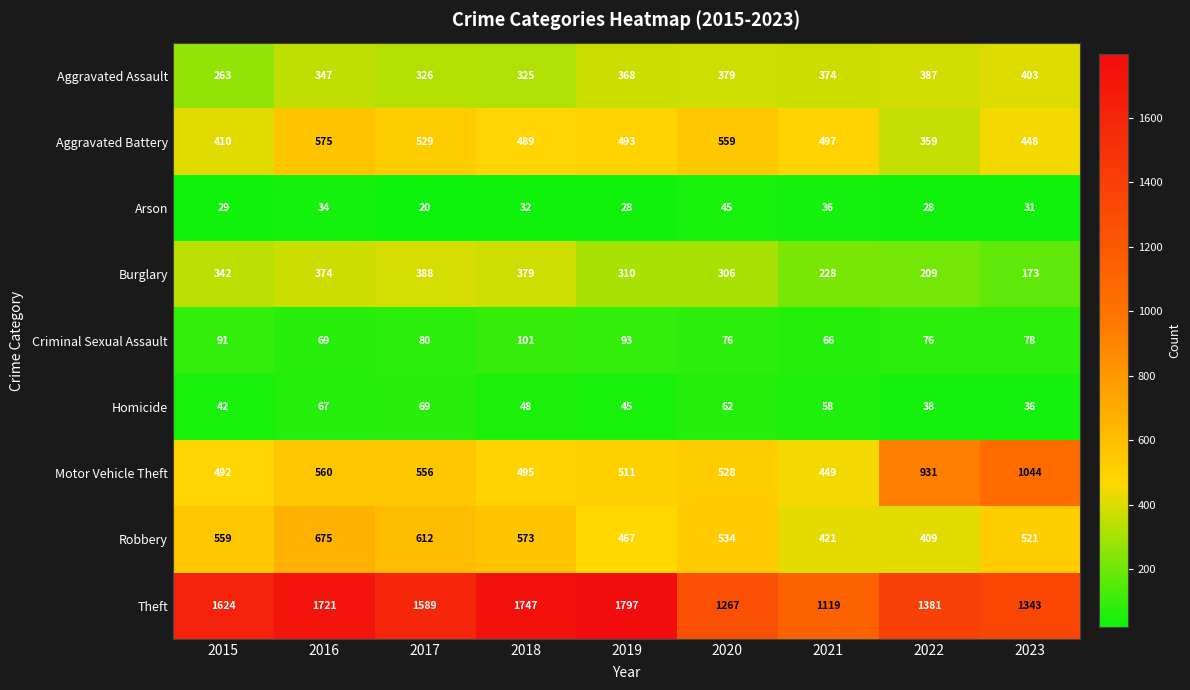

Read the Motor Vehicle Theft value at 2023, to the nearest 50.

1050